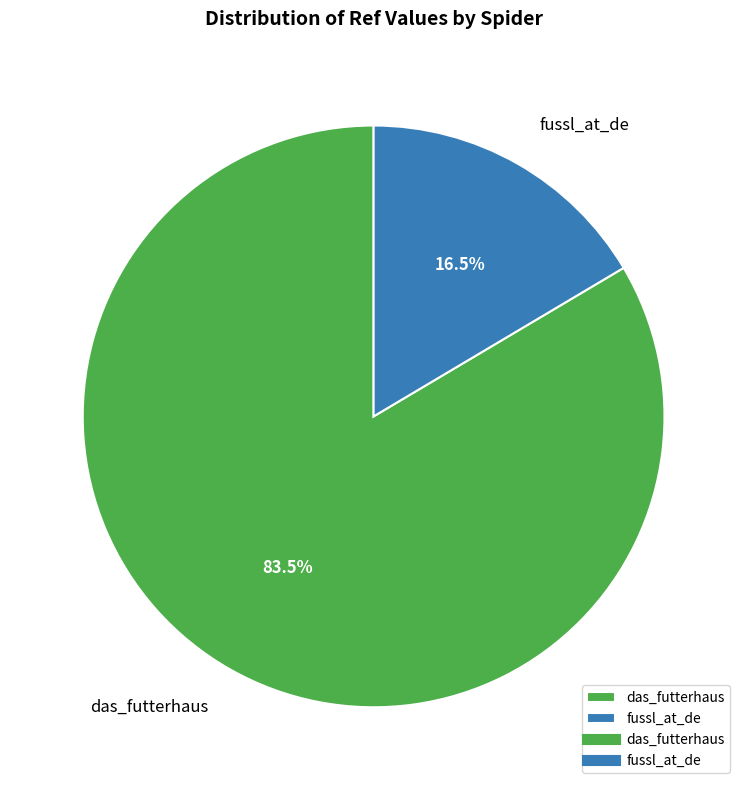

To the nearest percent, what is the combined percentage of das_futterhaus and fussl_at_de?

100%